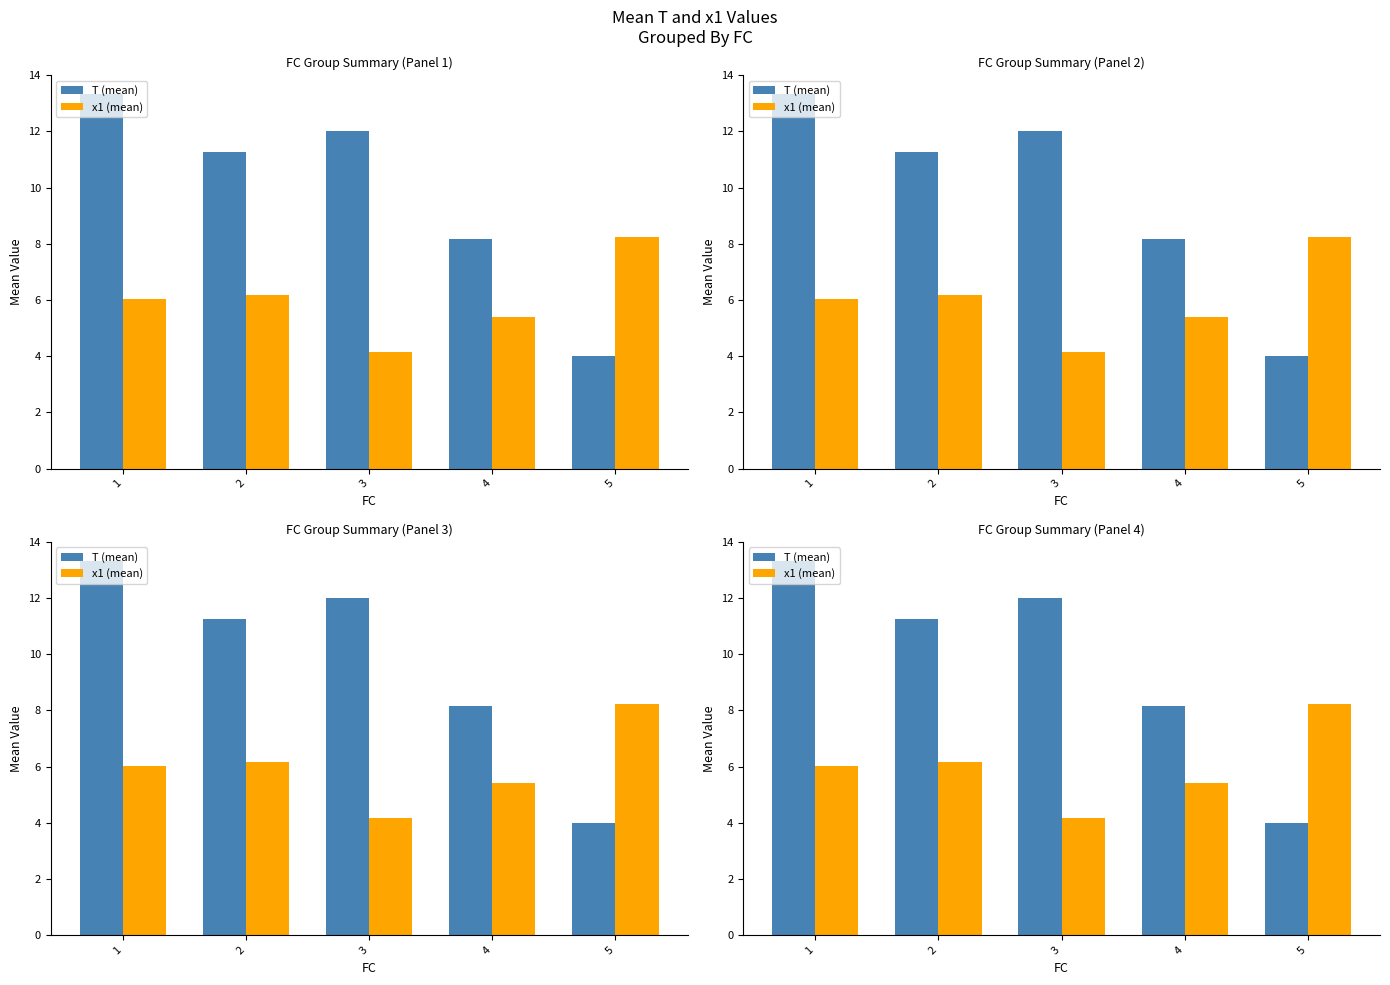

Read the x1 (mean) value at 1.

6.0